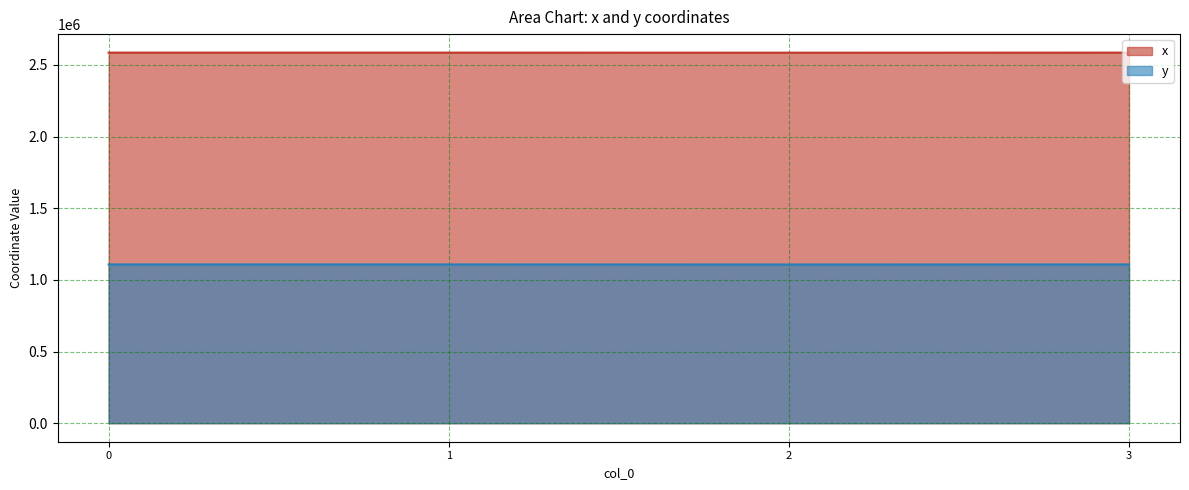

Reading left to right, extract all data points from this chart.

x: 0=2586080.1	1=2586067.7	2=2585796.8	3=2586080.1
y: 0=1107953.2	1=1107988.5	2=1107454.4	3=1107953.2